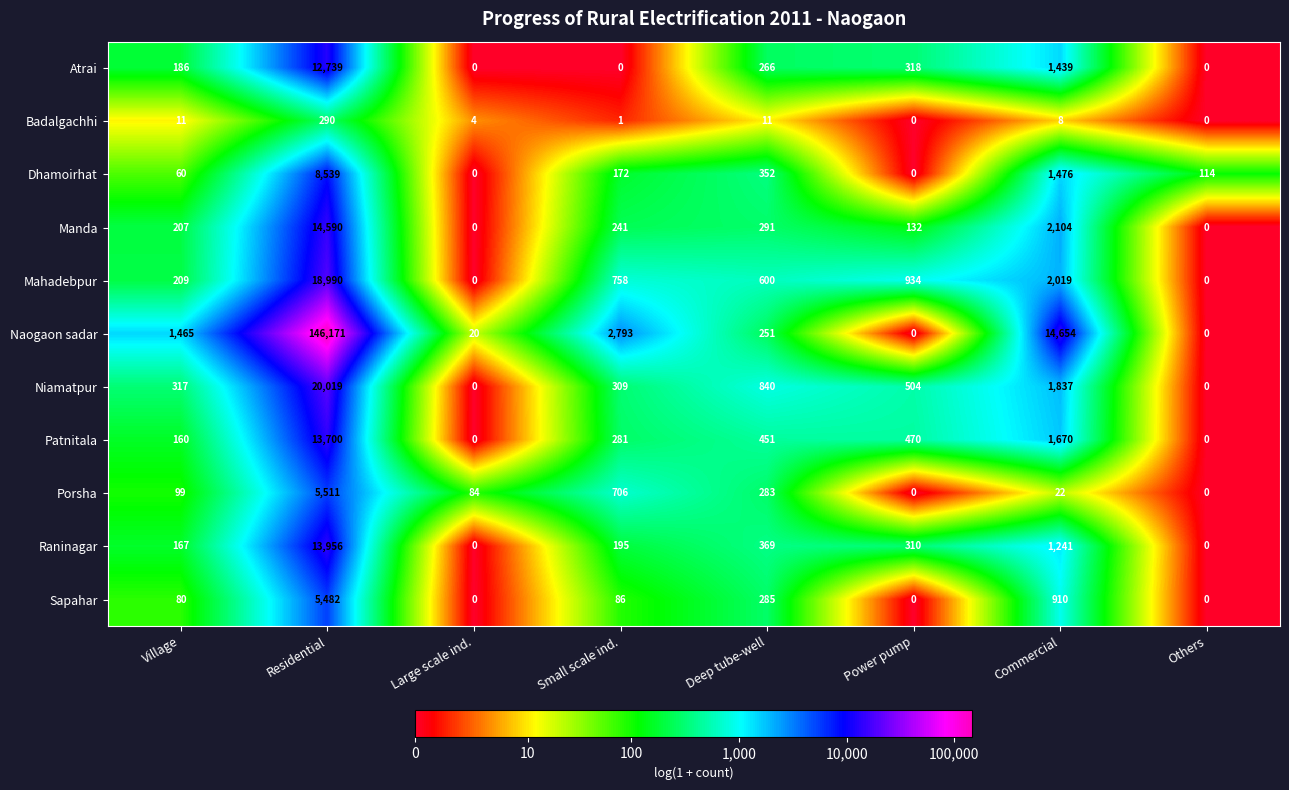

What is the average value of the Dhamoirhat series?

1339